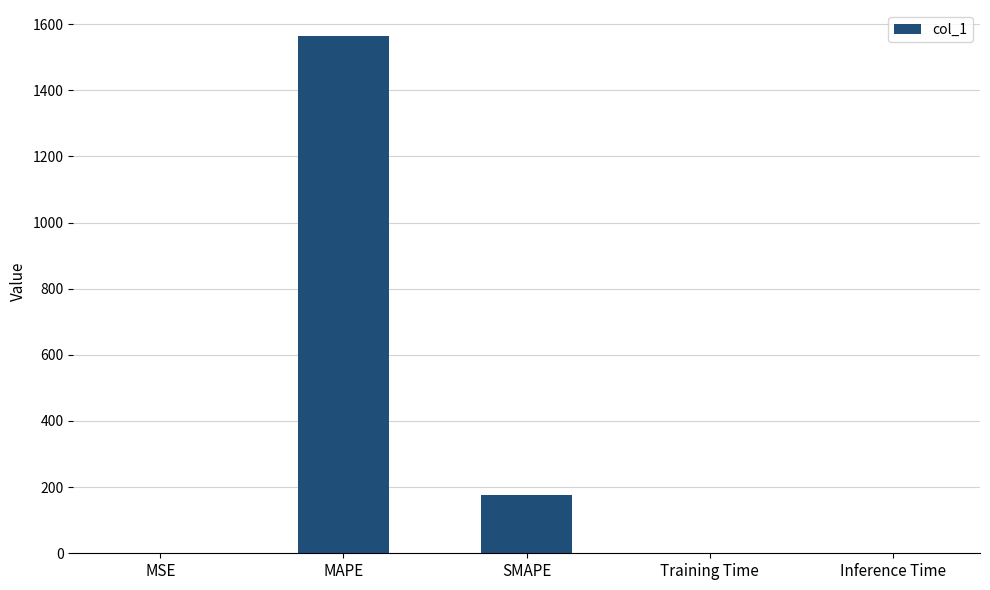

What is the change in value from MSE to Training Time?

-0.1